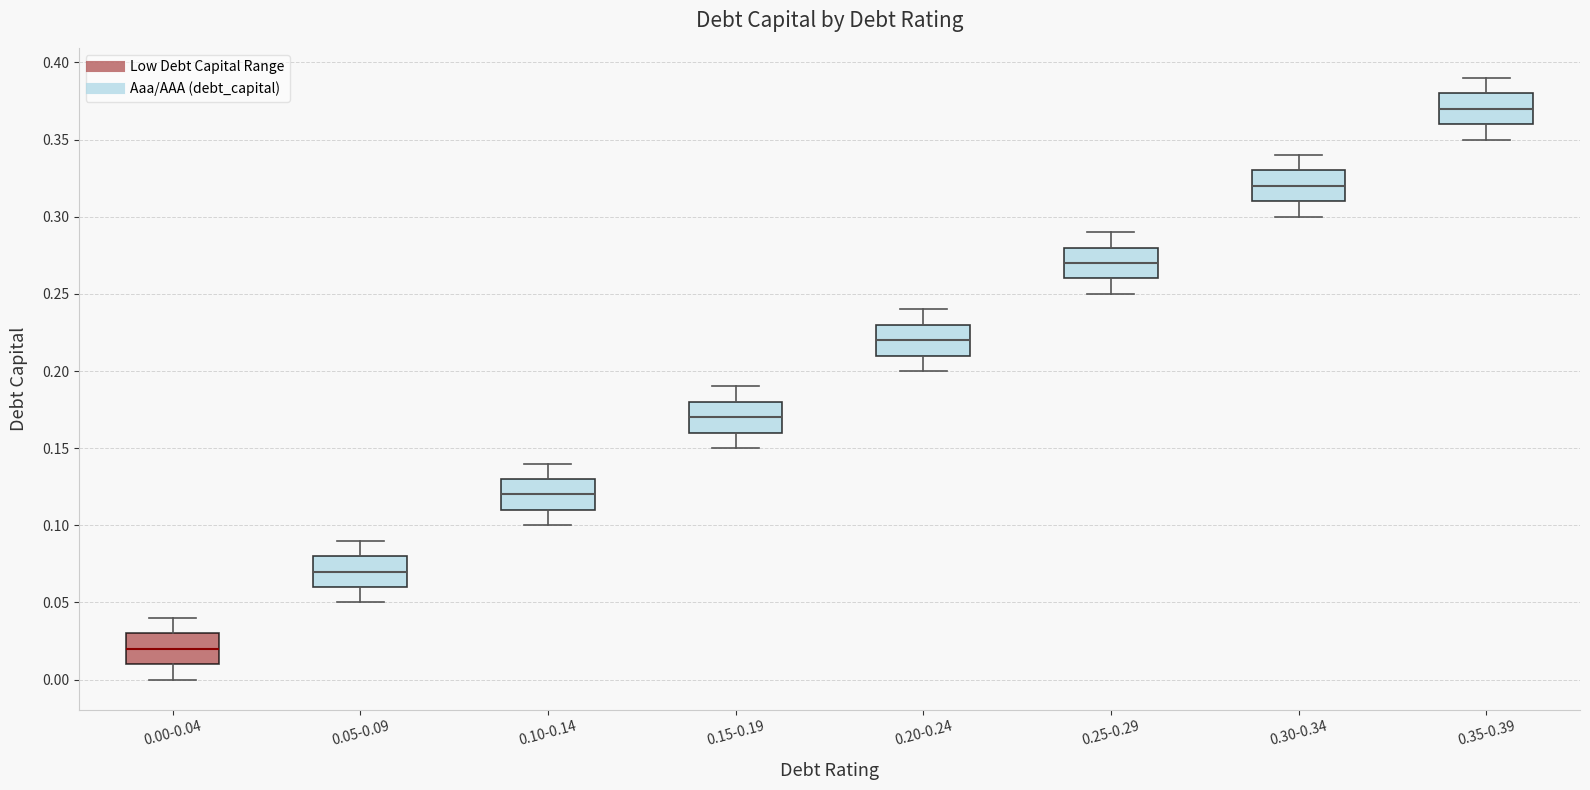

Where does the lower whisker of the box for 0.15-0.19 end on the y-axis? The values are not printed on the chart, so give them approximately, as read against the axis.

0.15